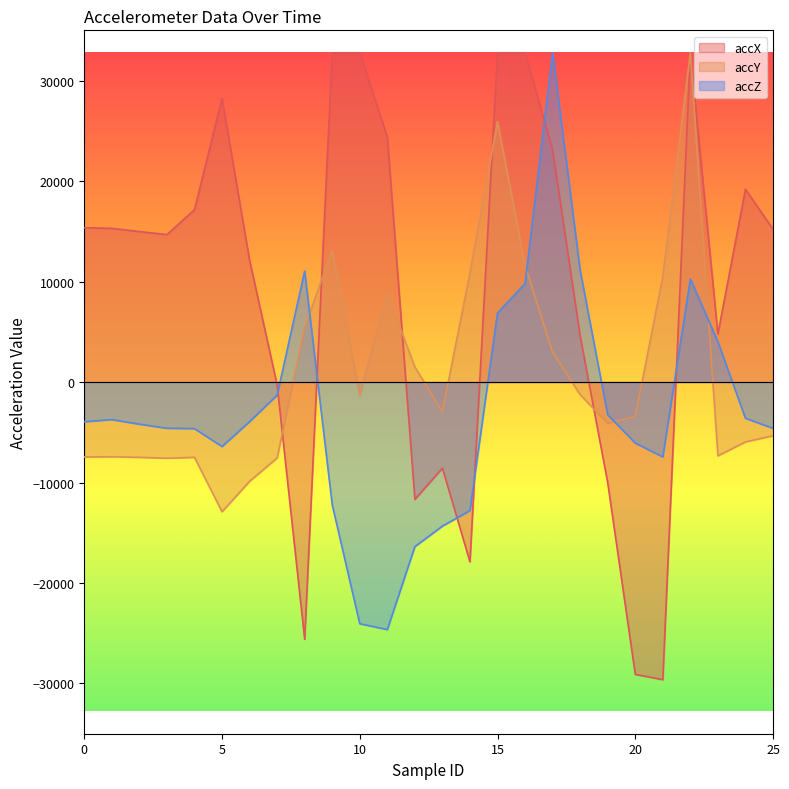

Which has a higher value, 13 or 1?

1